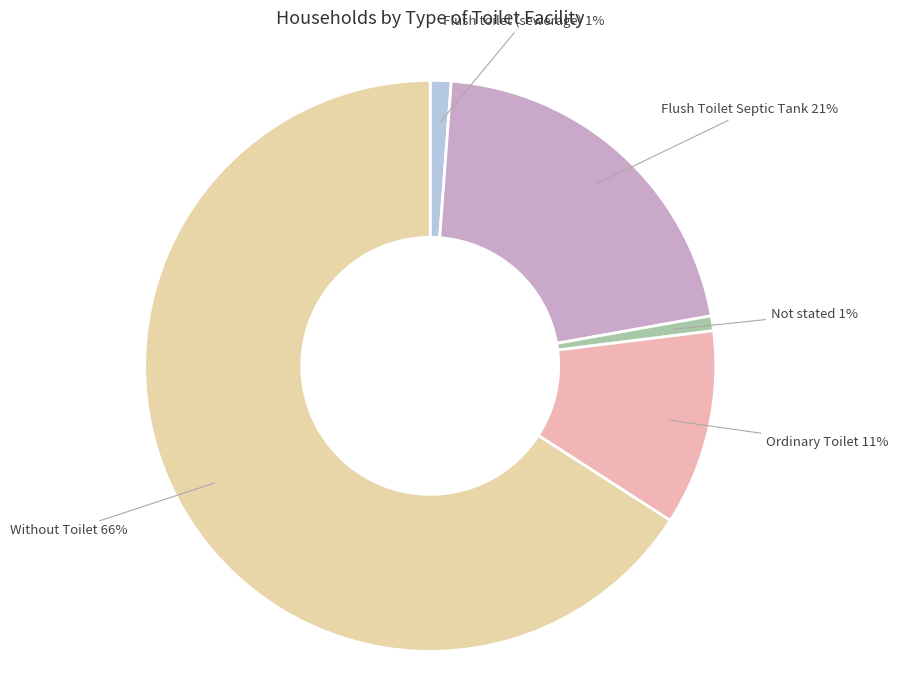

Which category has the biggest portion of the pie?

Without Toilet